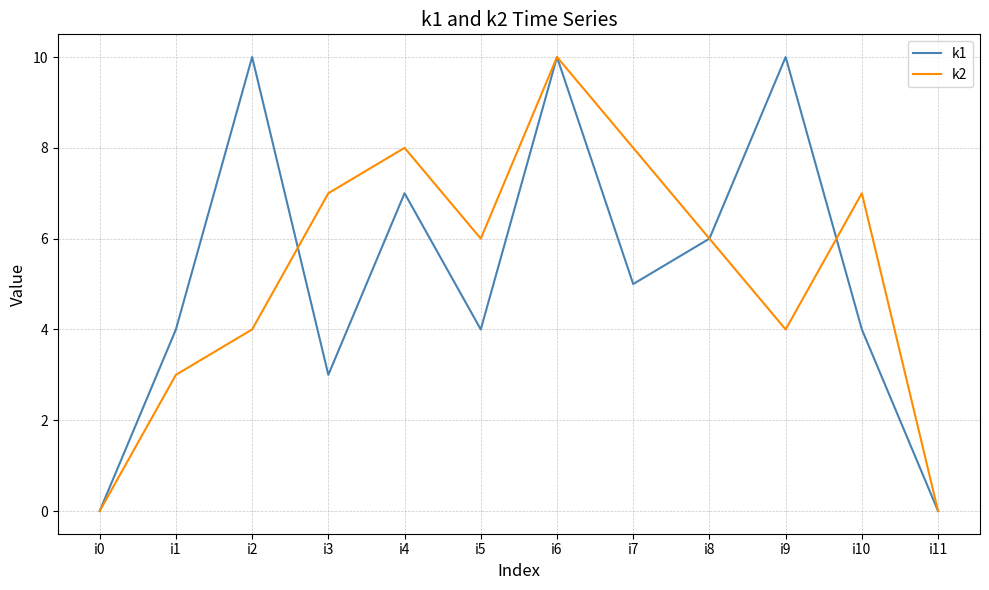

Where is the first local maximum for k1?

i2